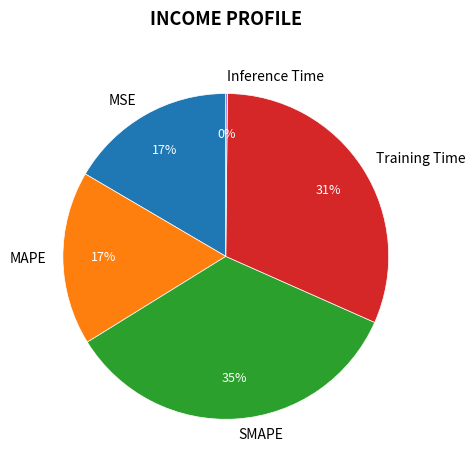

Is it true that Training Time is 31% of the pie?

True